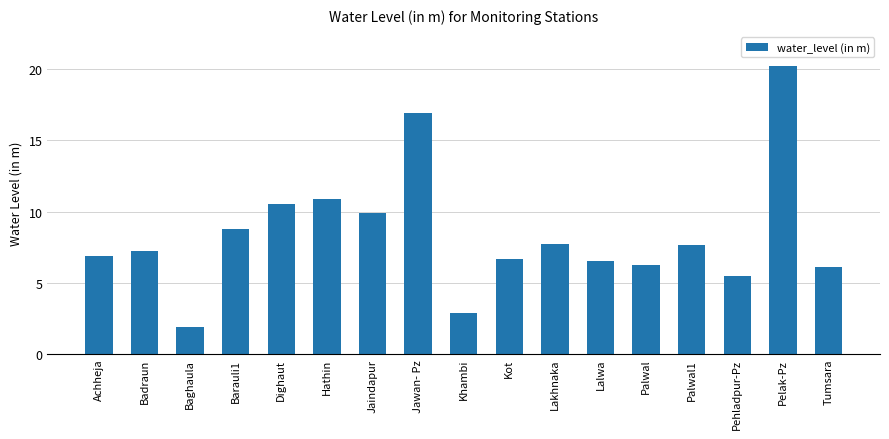

Which category has the highest value across all series?

Pelak-Pz